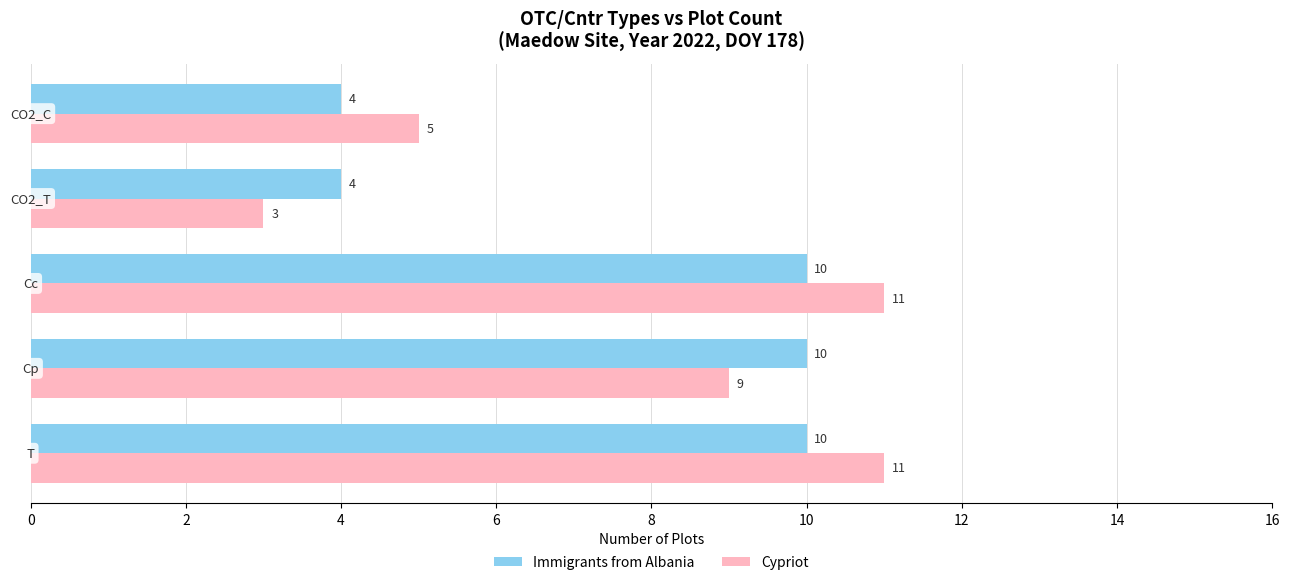

Rank the series by their average value, from lowest to highest.

Immigrants from Albania, Cypriot